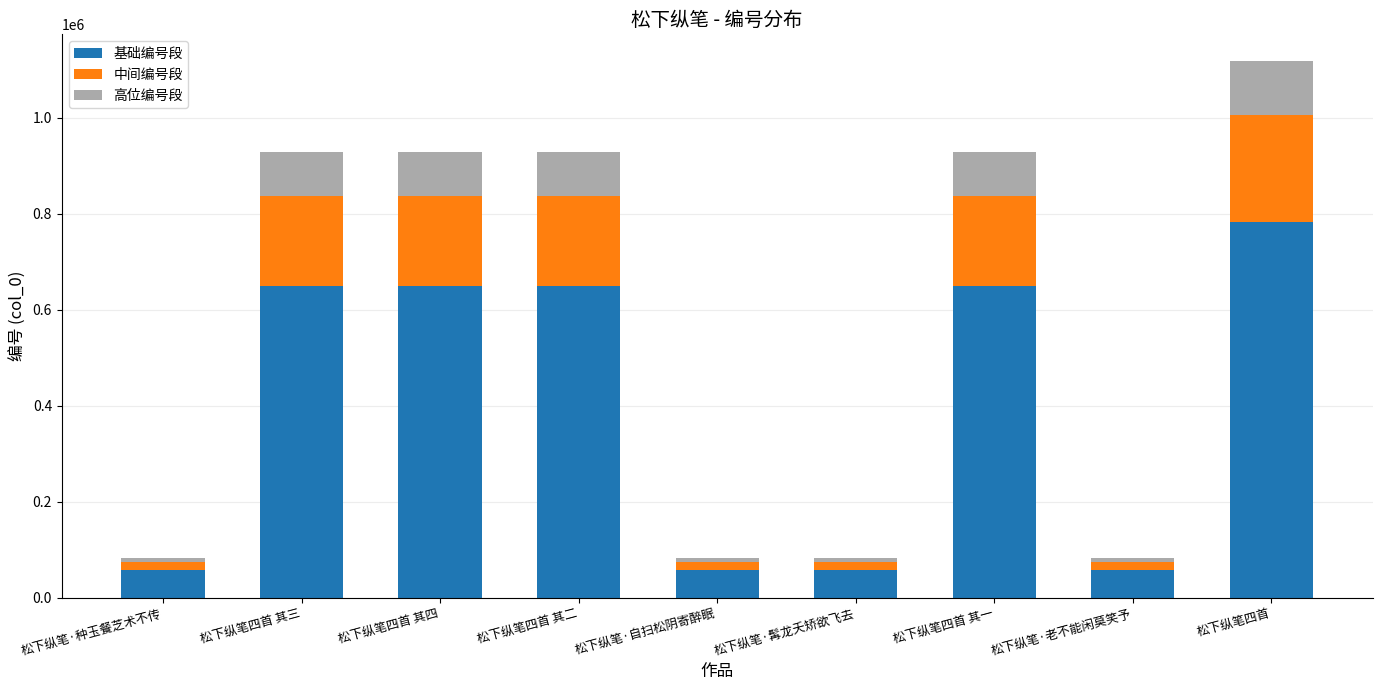

What is the minimum value for 基础编号段?

57436.4